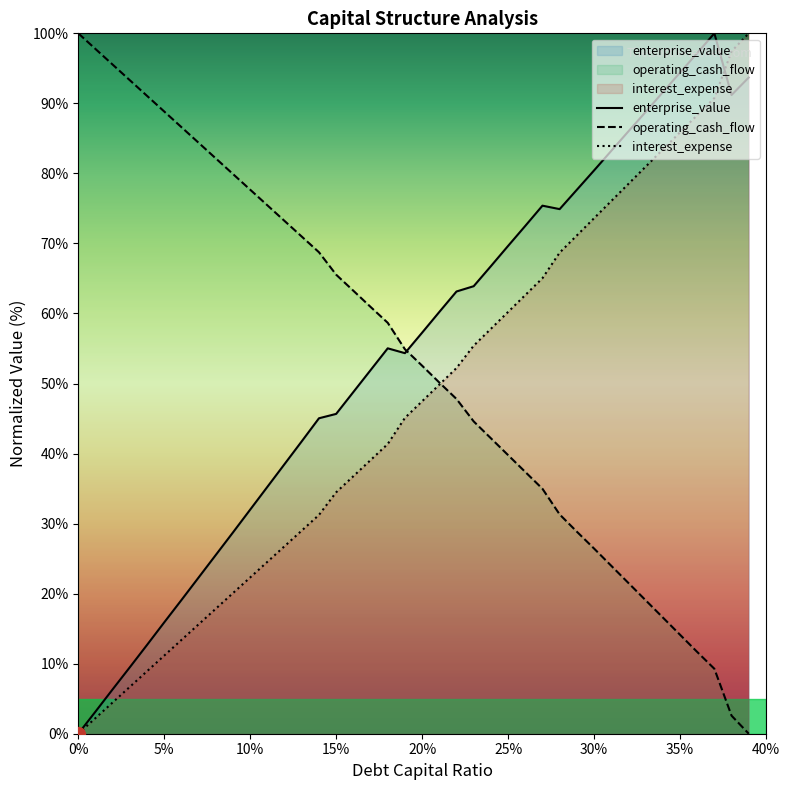

The operating_cash_flow series shows 157.4 at 0.03. True or false?

False